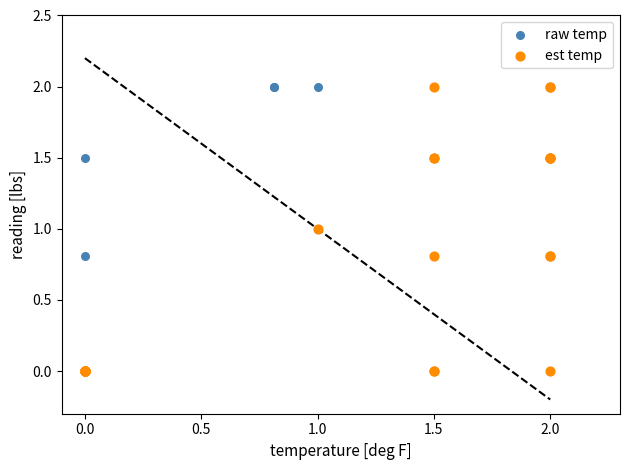

What are all the series names shown in the legend?

raw temp, est temp